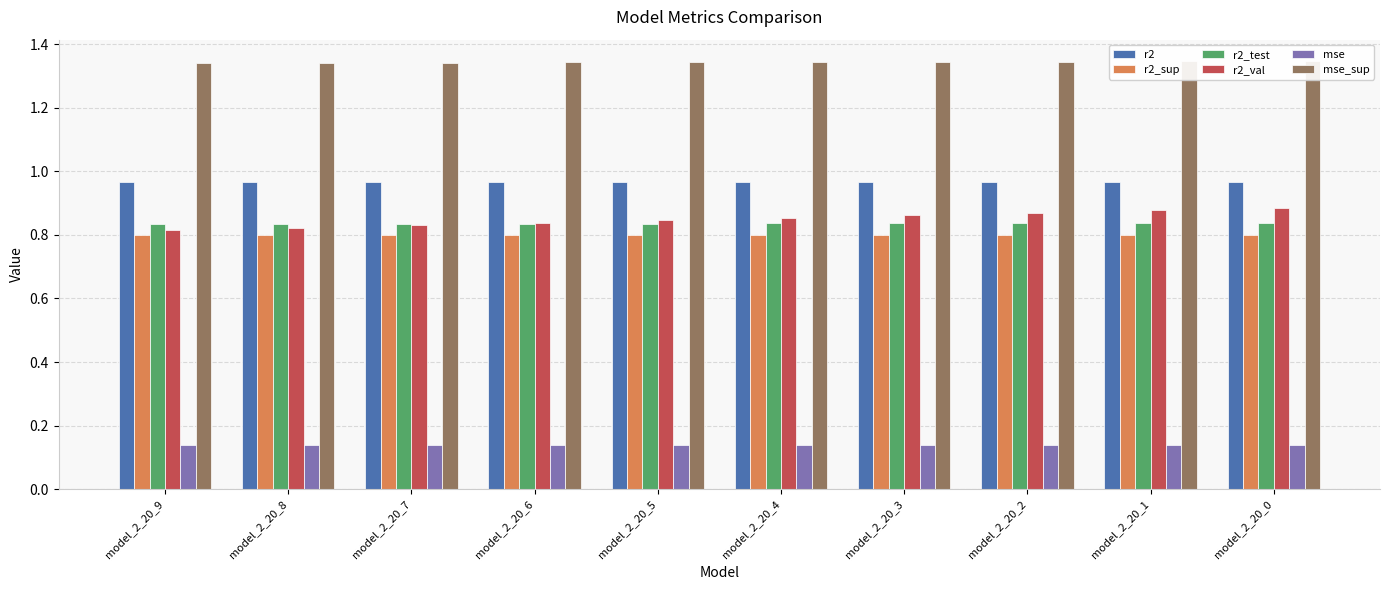

Between model_2_20_4 and model_2_20_5, which is larger?

model_2_20_4